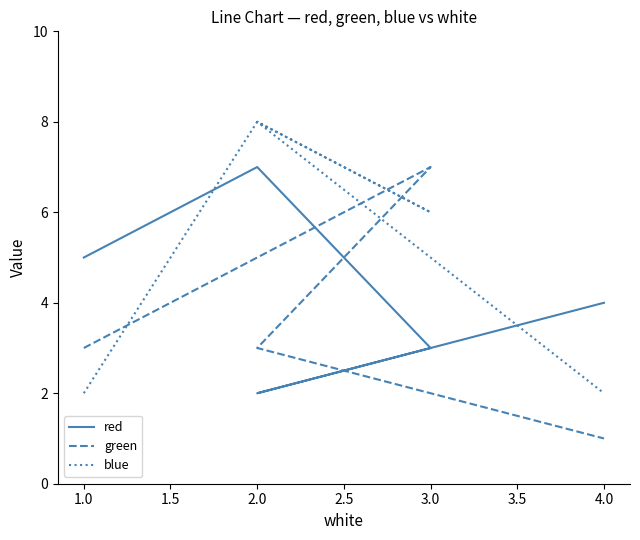

Between 2.0 and 1.0, which is larger?

1.0